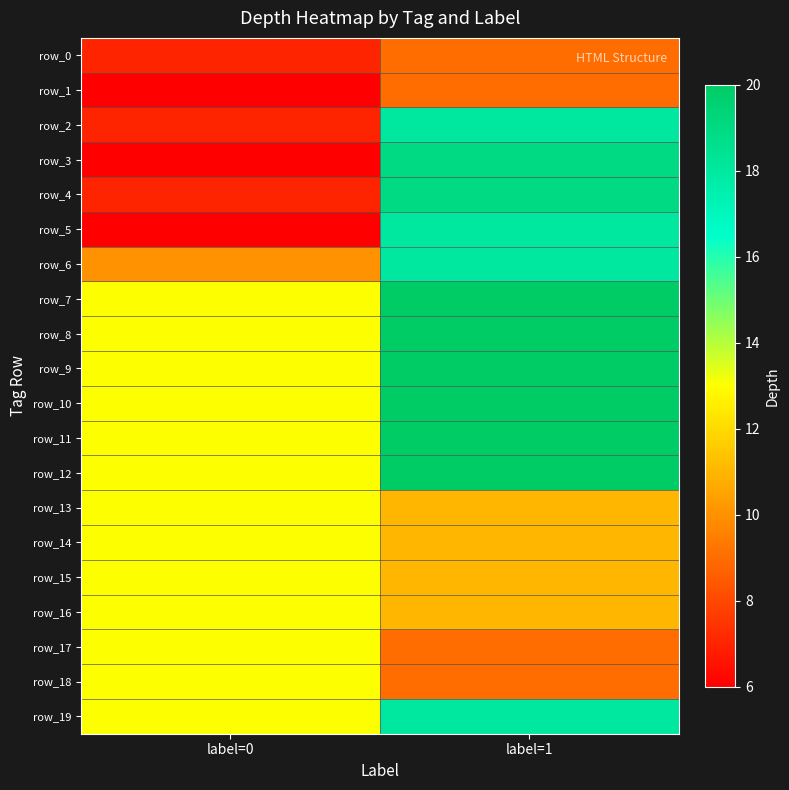

Is it true that row_13 equals 11 at label=1?

True